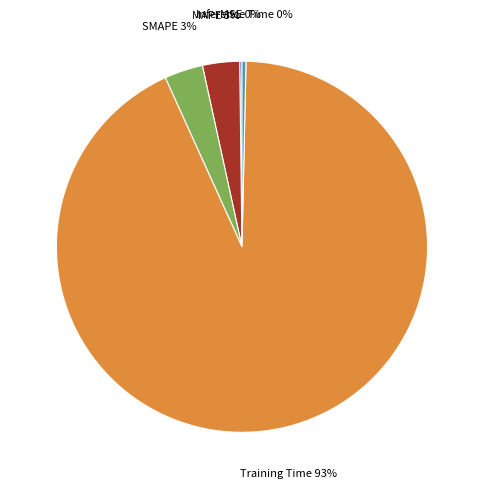

Does any single category account for the majority?

Yes